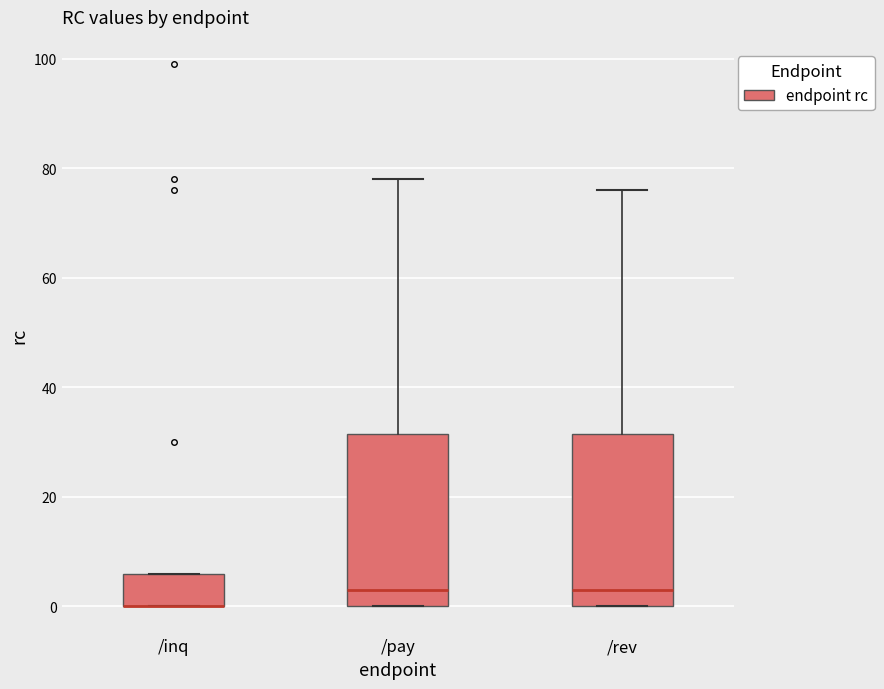

Where does the upper whisker of the box for /pay end on the y-axis? The values are not printed on the chart, so give them approximately, as read against the axis.

78